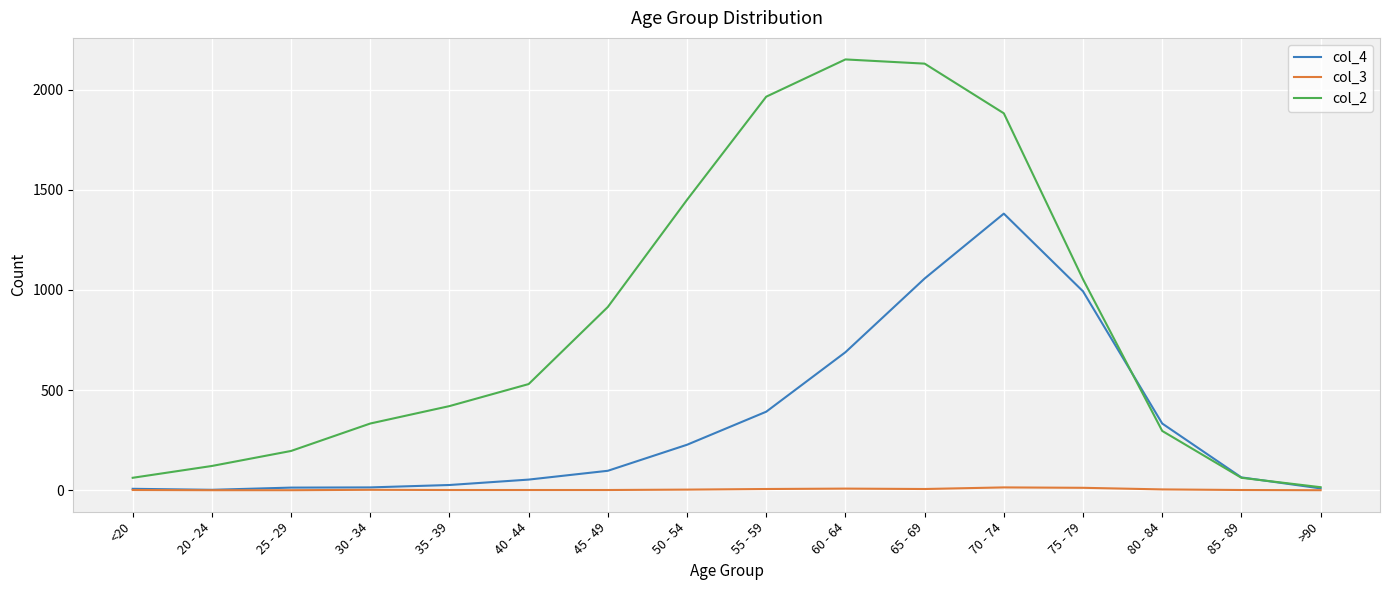

Count the number of data series in this chart.

3